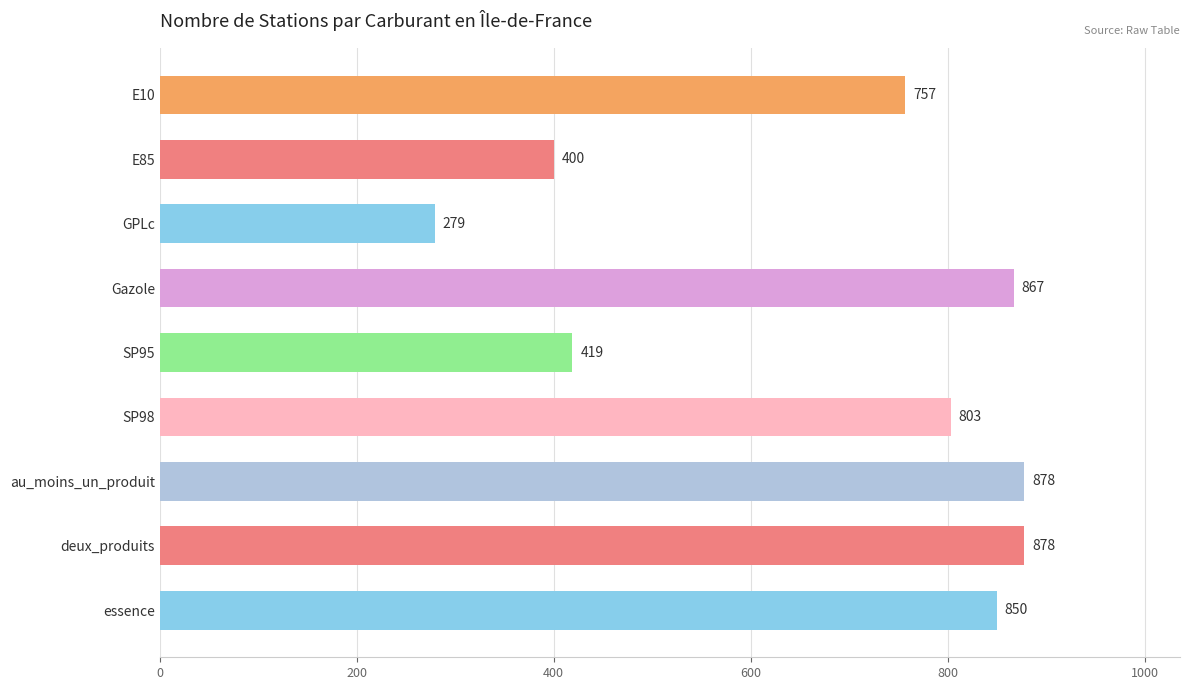

Which has a higher value, E10 or au_moins_un_produit?

au_moins_un_produit